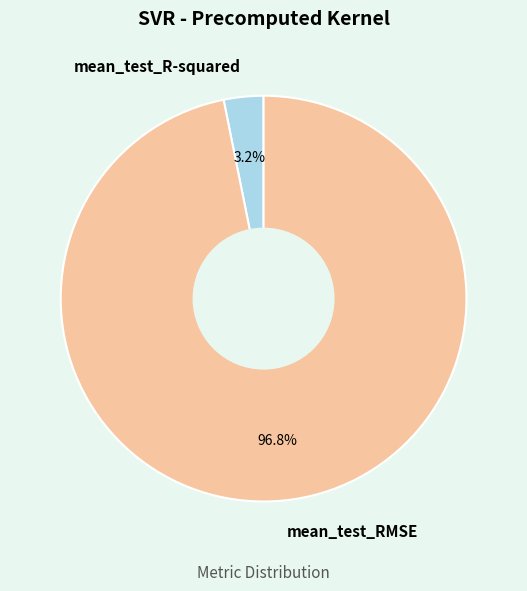

How many segments does this pie chart have?

2